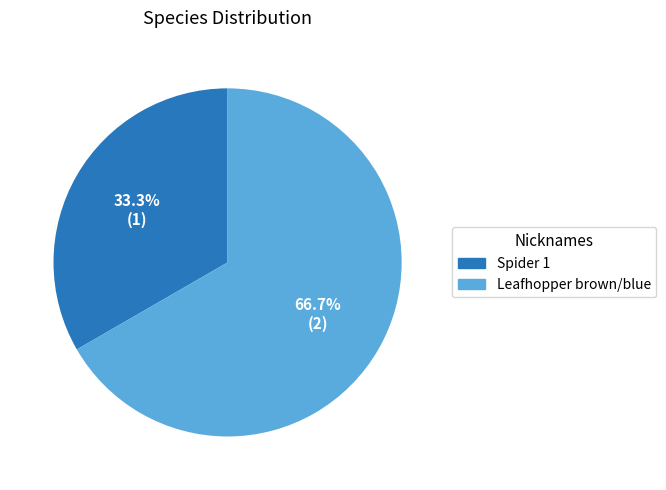

To the nearest percent, what is the combined percentage of Leafhopper brown/blue and Spider 1?

100%